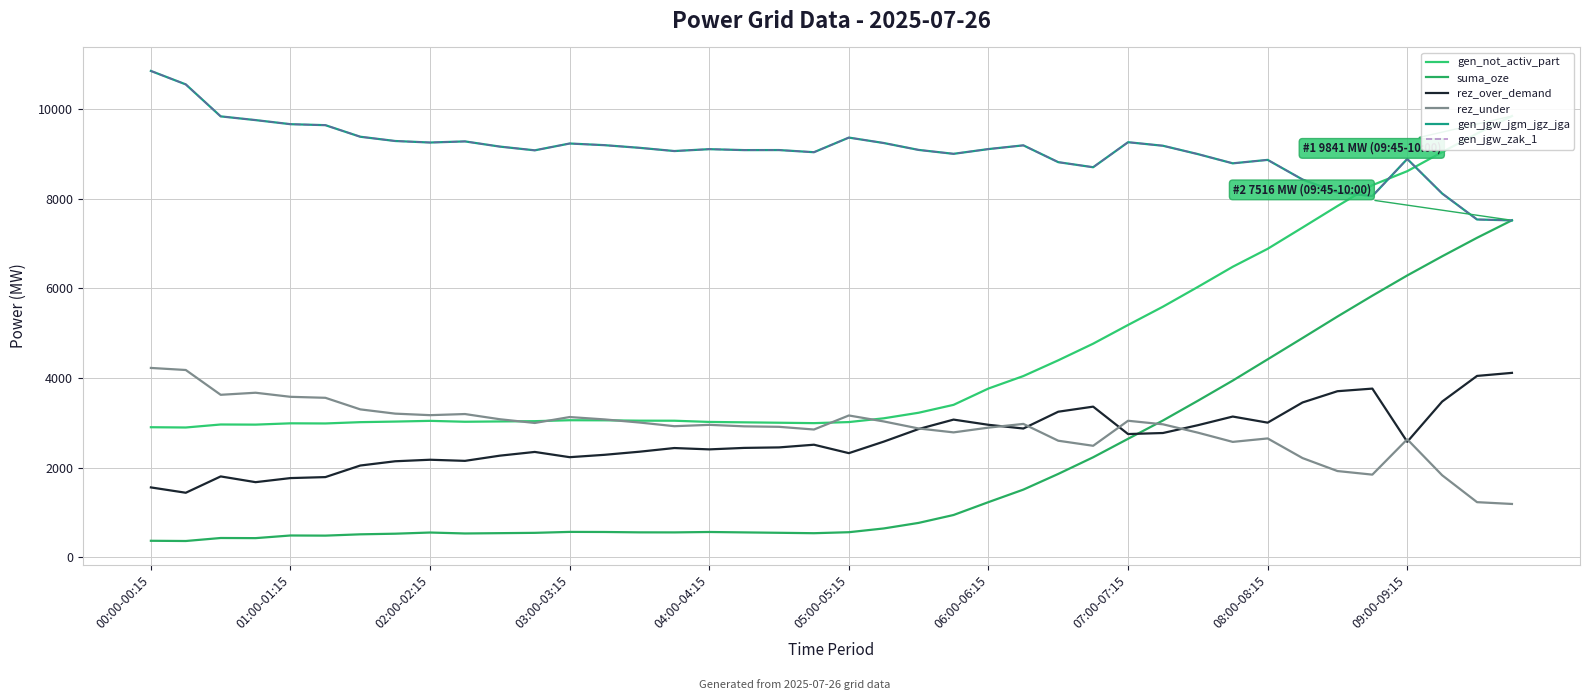

What is the maximum value shown in the chart?

10846